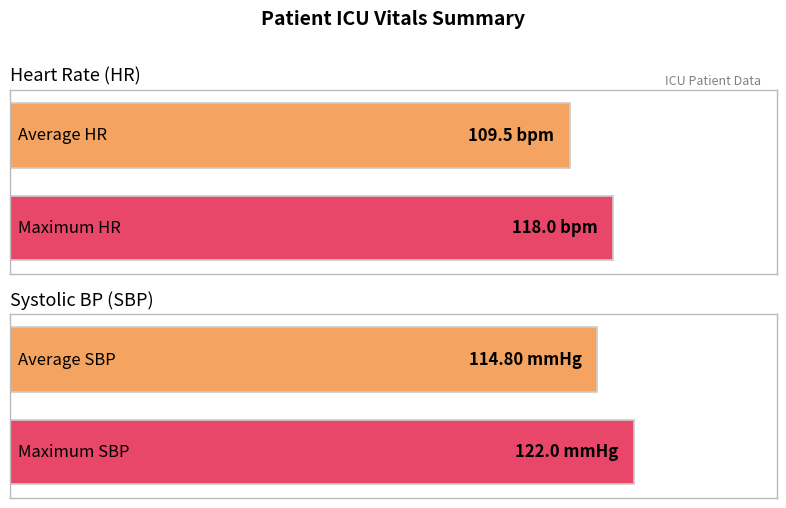

Which series has the largest range (max minus min)?

HR